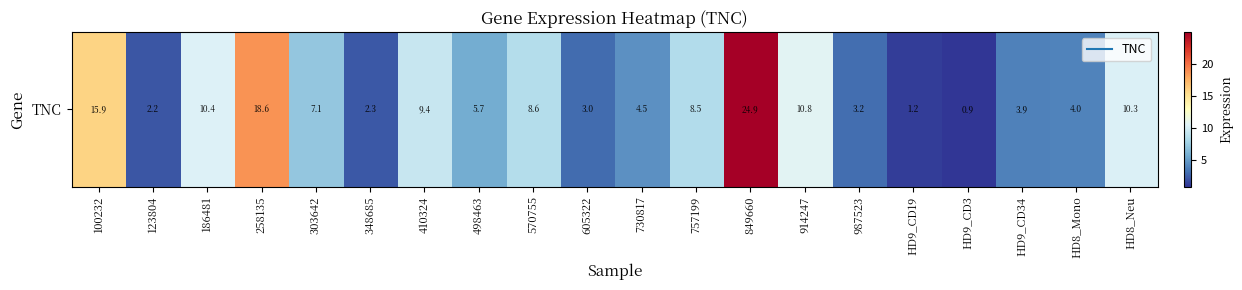

Reading right to left, what are all the values shown in this chart?

10.3	4.0	3.9	0.9	1.2	3.2	10.8	24.9	8.5	4.5	3.0	8.6	5.7	9.4	2.3	7.1	18.6	10.4	2.2	15.9